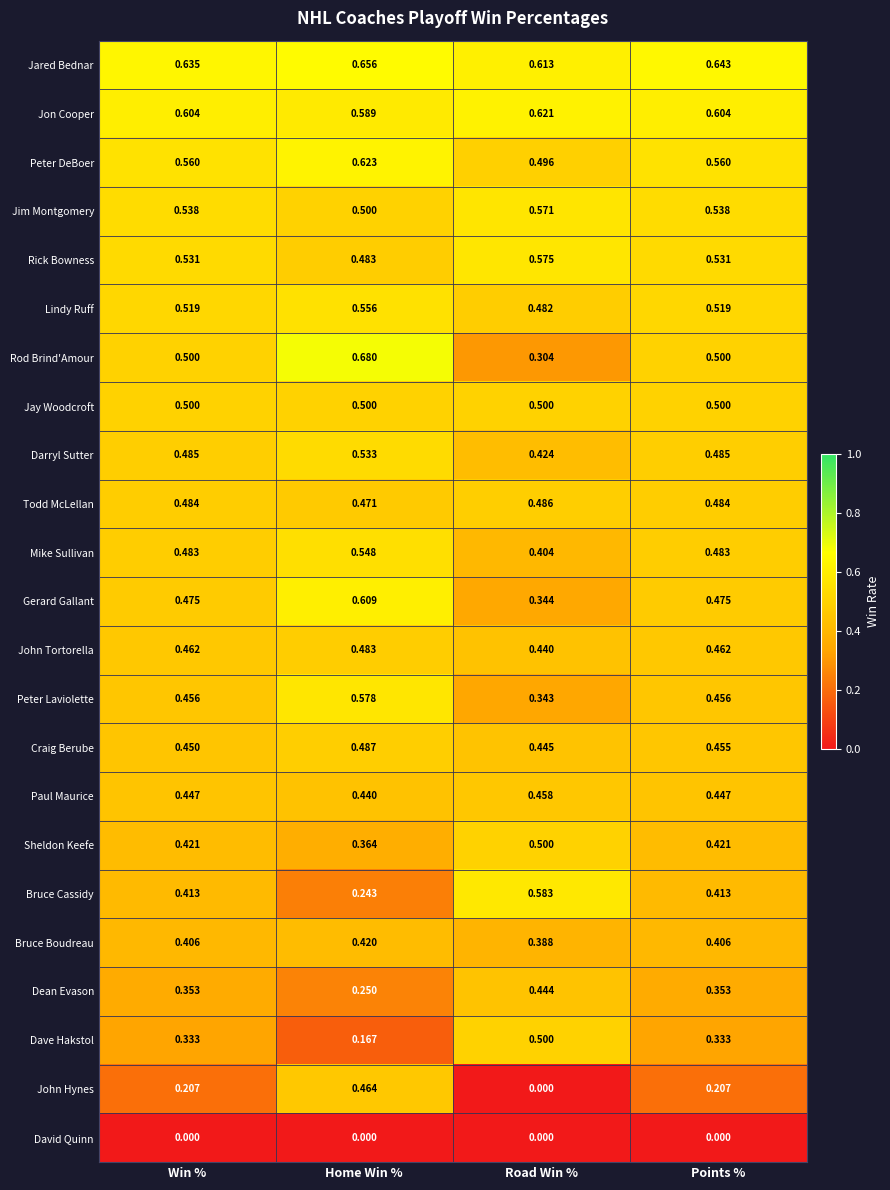

Which series has the largest total across all categories?

Jared Bednar